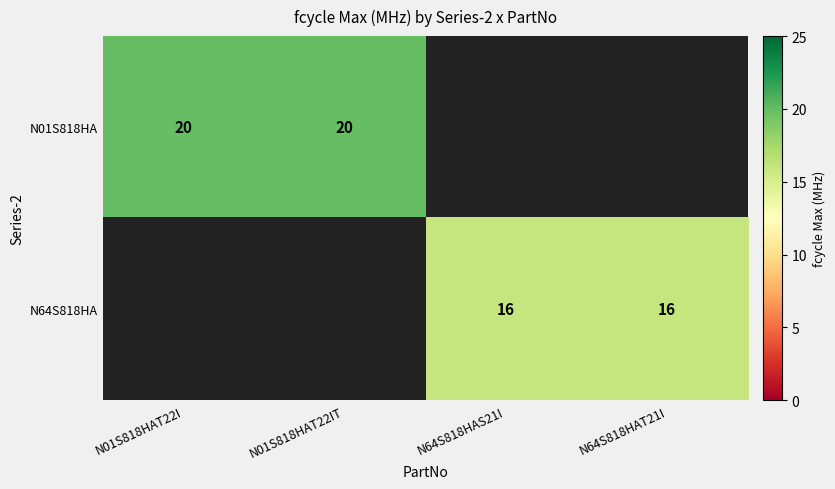

Is it true that N64S818HA equals 11 at N64S818HAT21I?

False